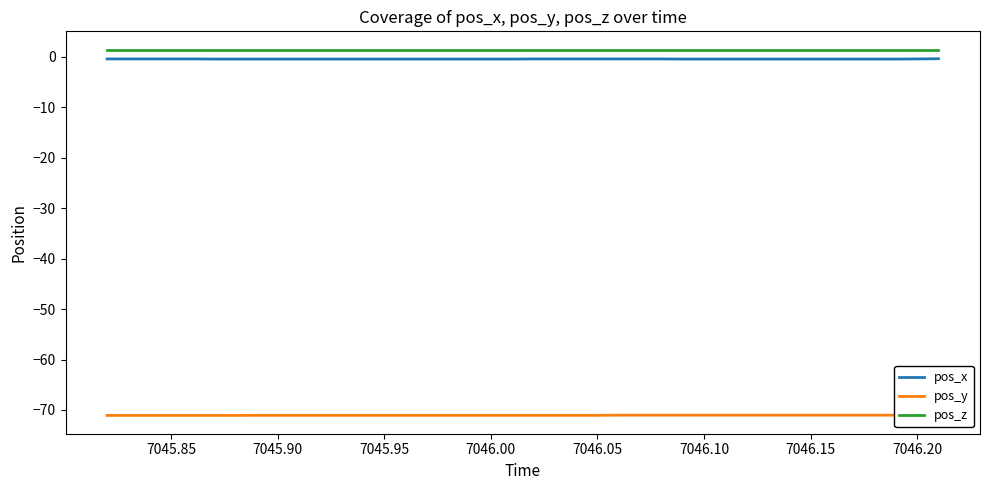

What is the average value of the pos_x series?

-0.5